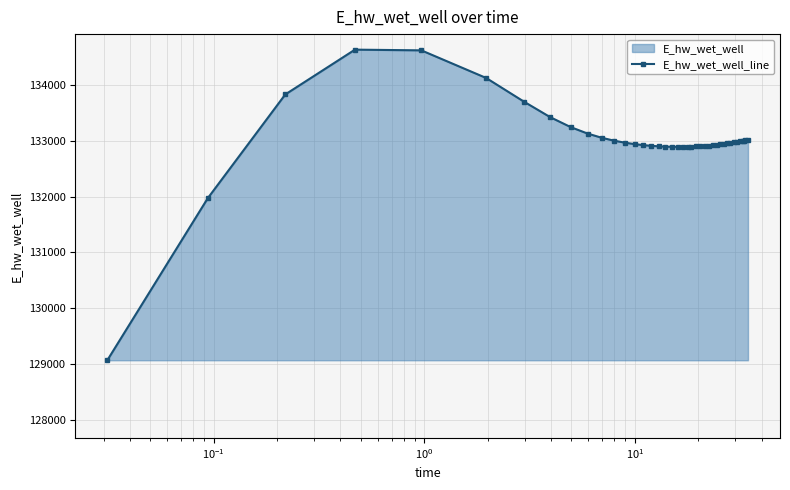

What is the value of the 2nd point from the left?

131970.0